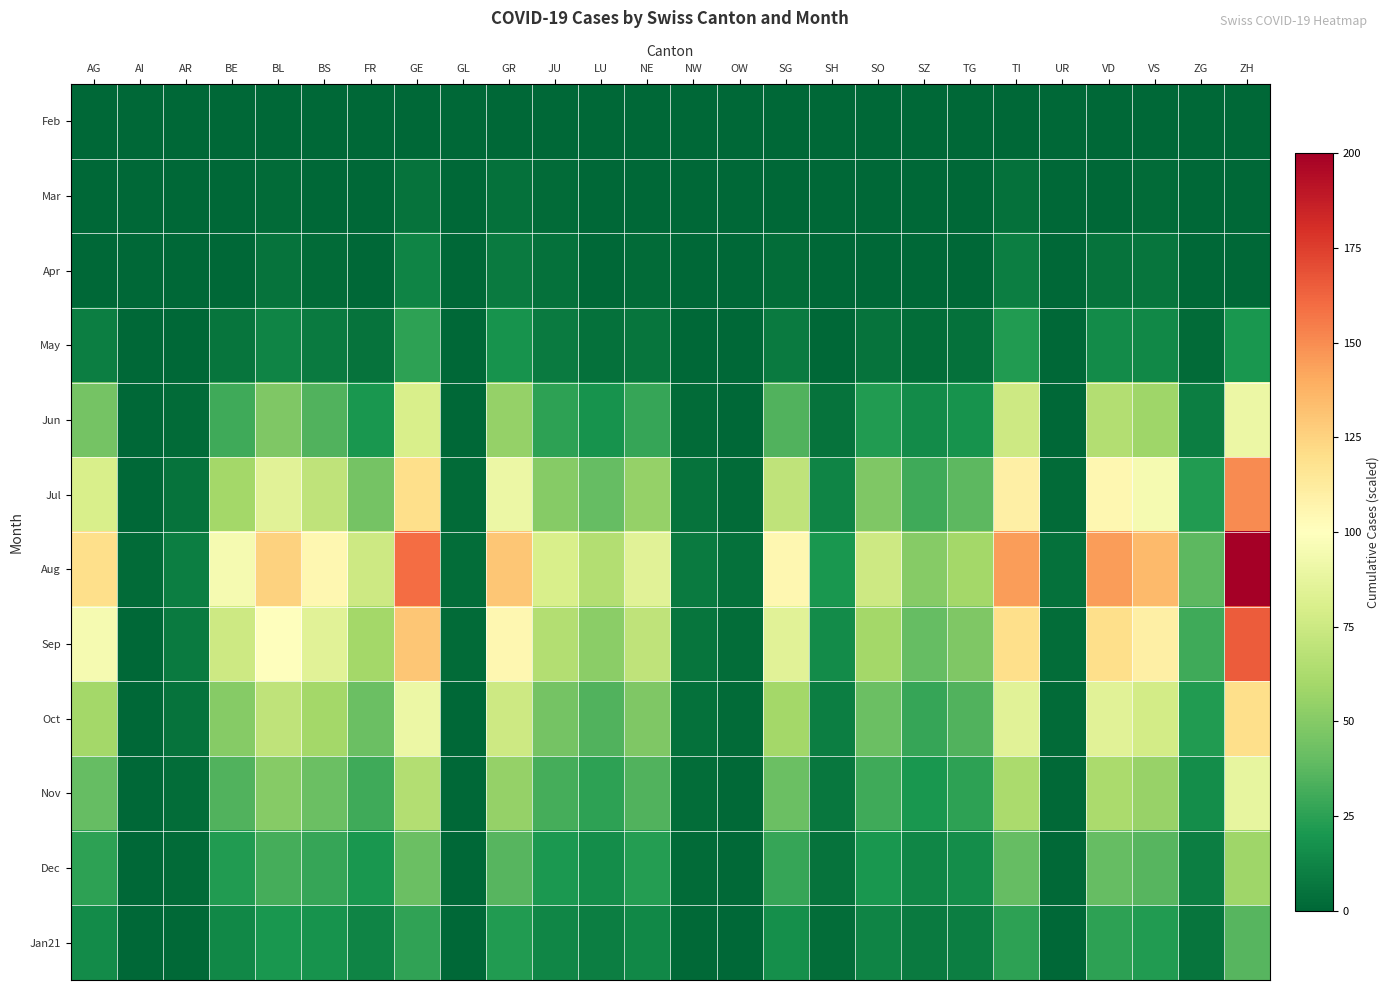

What is the total value across all series at SZ?

207